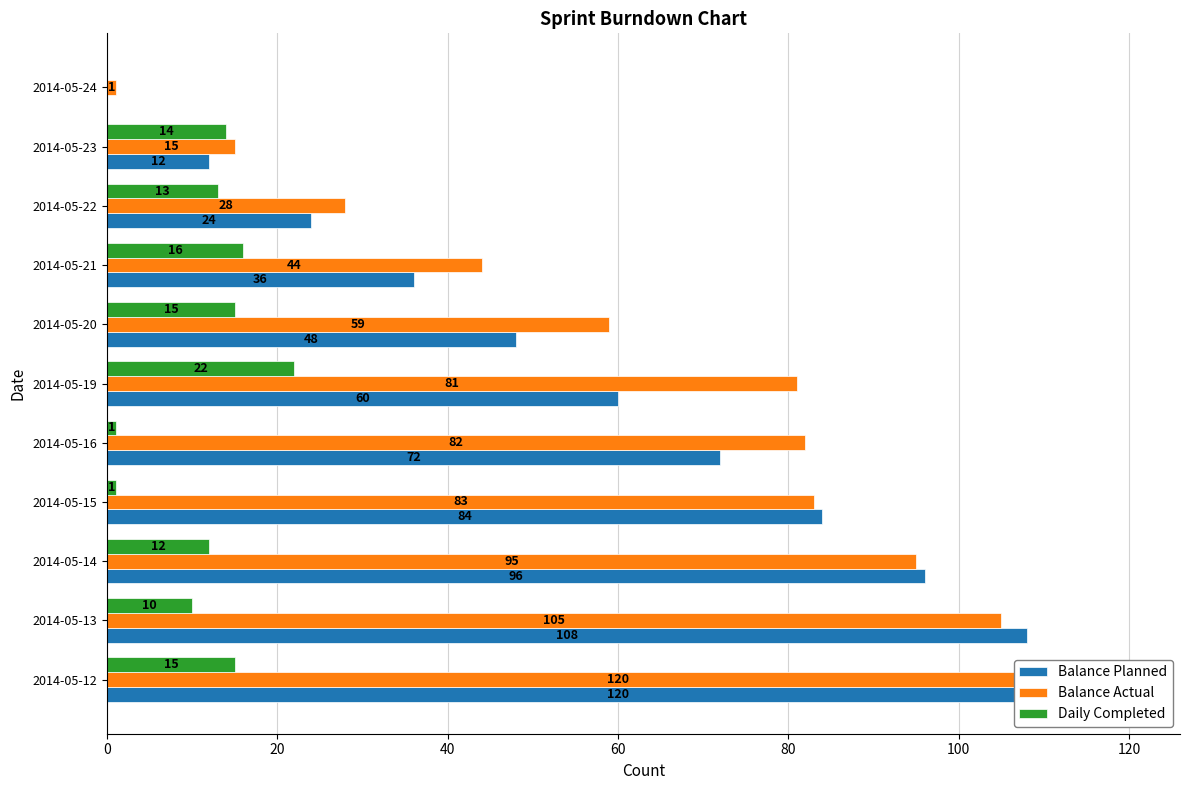

Reading right to left, transcribe all the data shown in this chart.

Balance Planned: 0	12	24	36	48	60	72	84	96	108	120
Balance Actual: 1	15	28	44	59	81	82	83	95	105	120
Daily Completed: 0	14	13	16	15	22	1	1	12	10	15